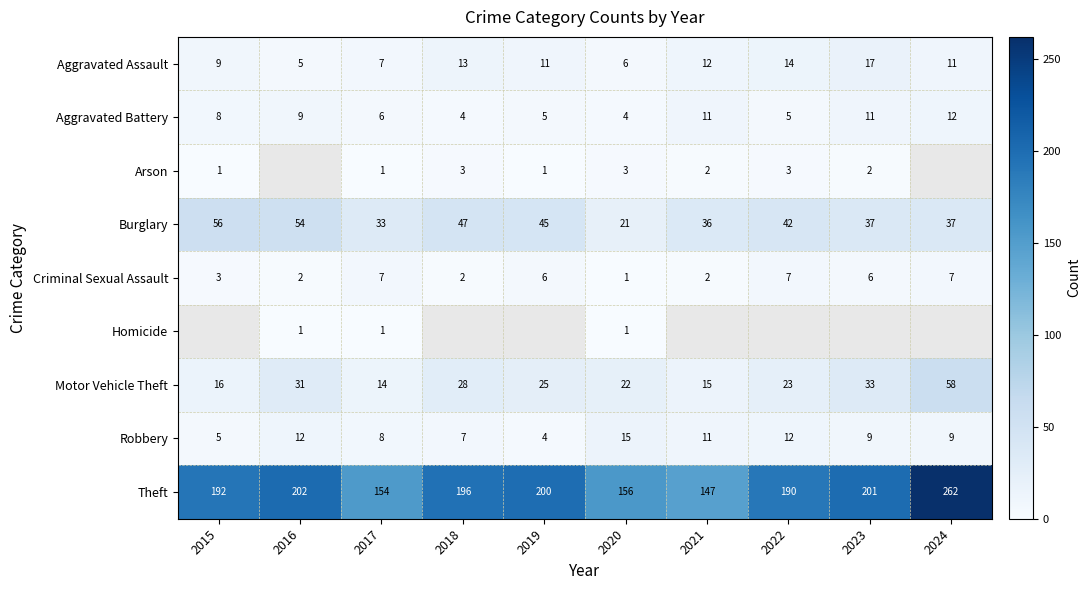

At which label is Motor Vehicle Theft closest to 36?

2023